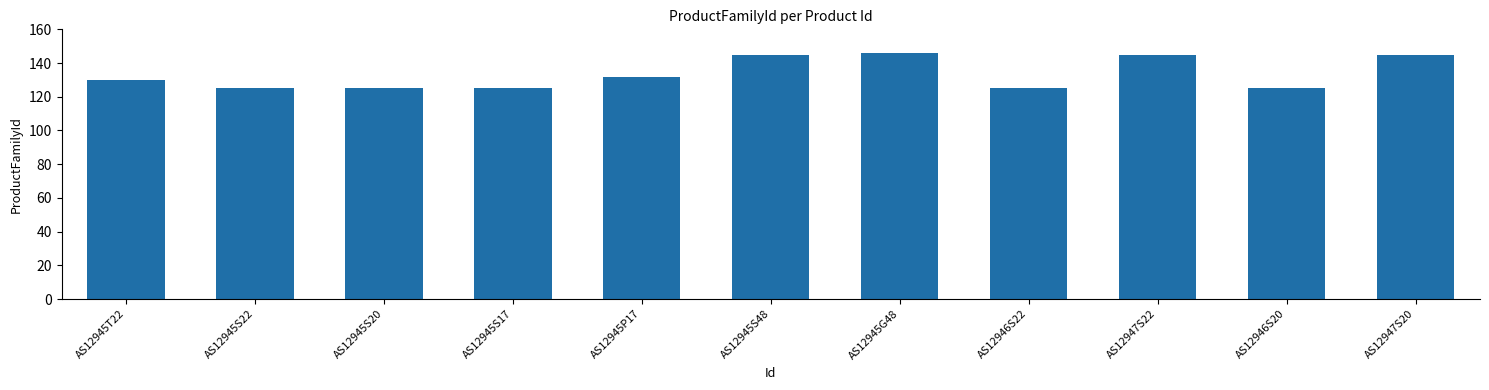

Approximately how many times larger is the value at AS12945S48 compared to AS12945G48?

1.0